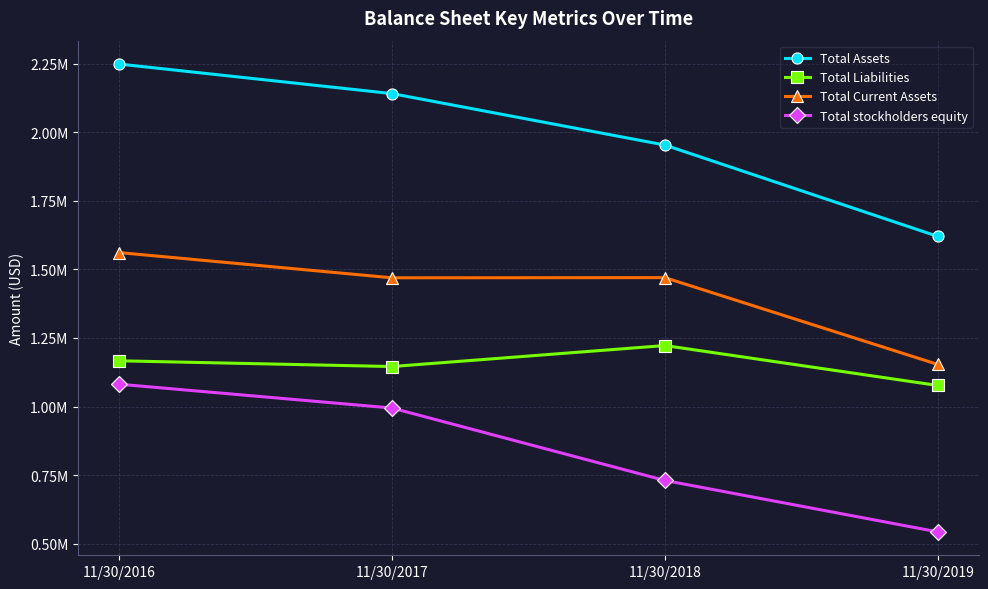

True or false: Total stockholders equity and Total Liabilities intersect in this chart.

False